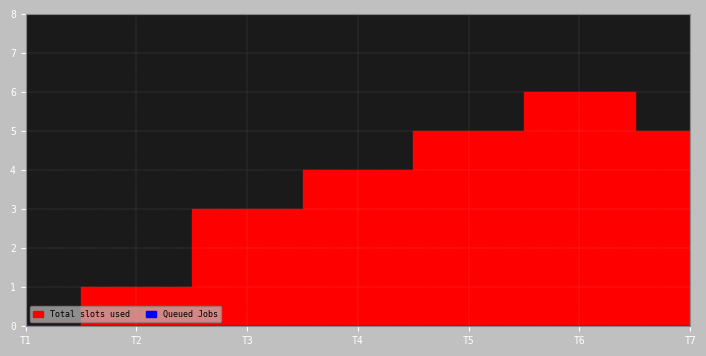

What is the greatest value displayed?

6